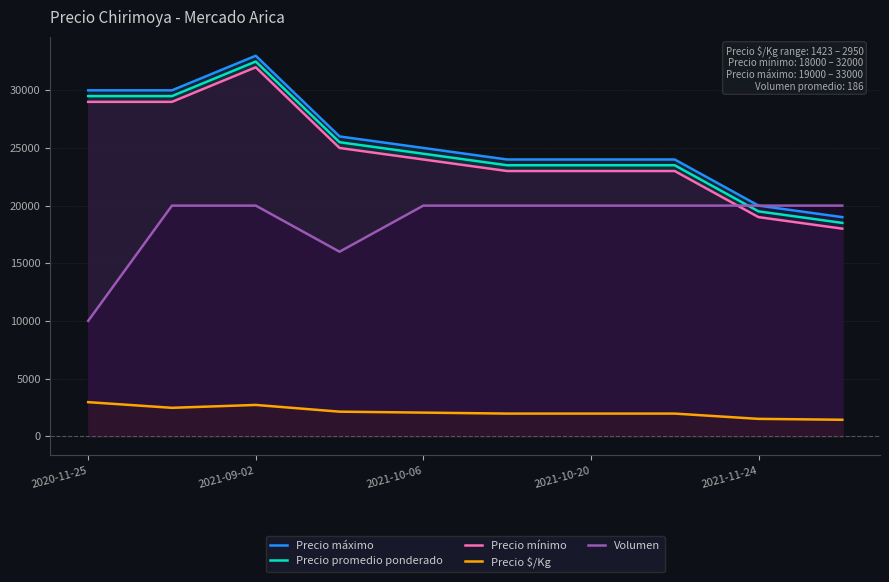

What is the total value across all series at 9?

76923